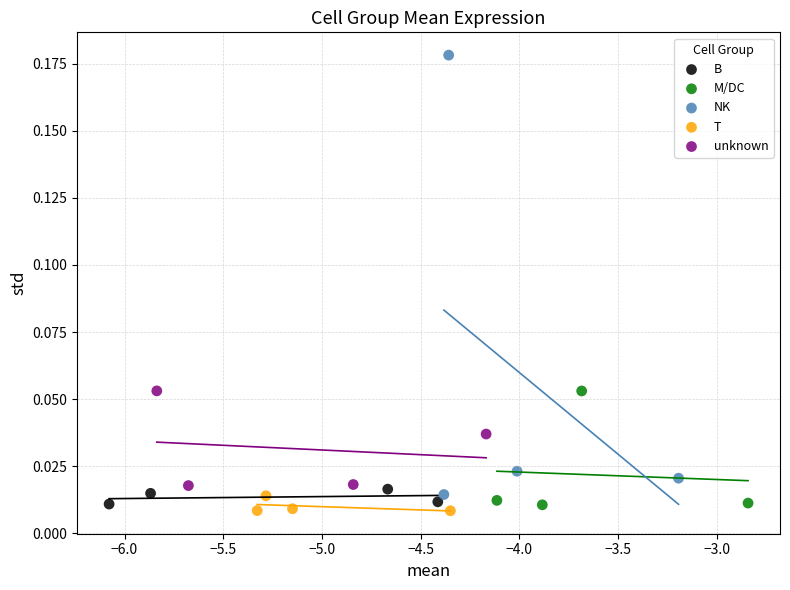

Which series has the largest Y range (max minus min)?

NK